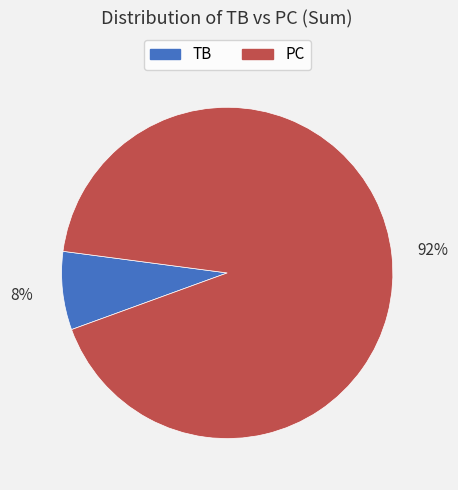

Is it true that TB is 2% of the pie?

False